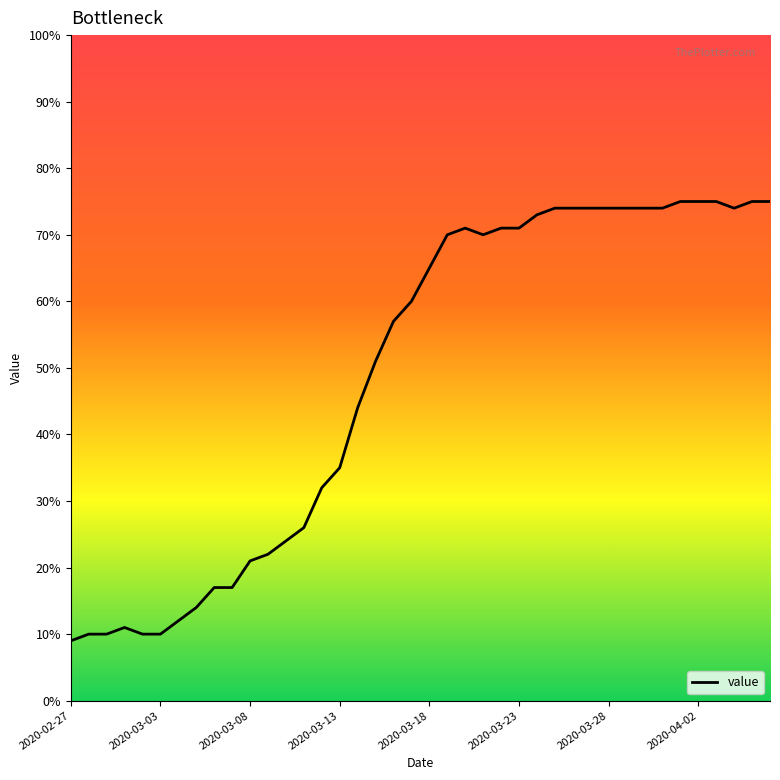

How many points are lower than both their immediate neighbors (excluding endpoints)?

2